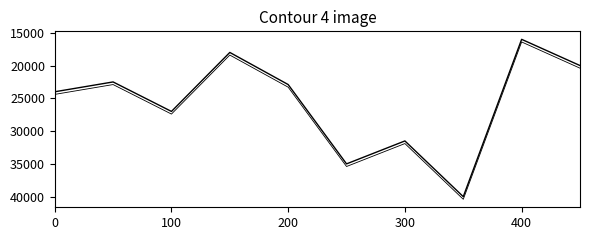

How many lines are shown in the chart?

2